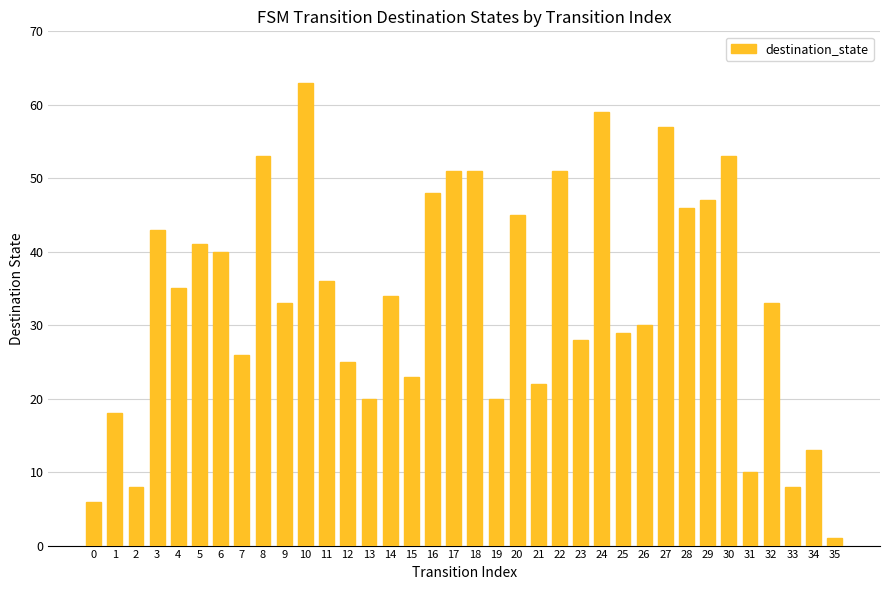

Count the number of categories in the chart.

36